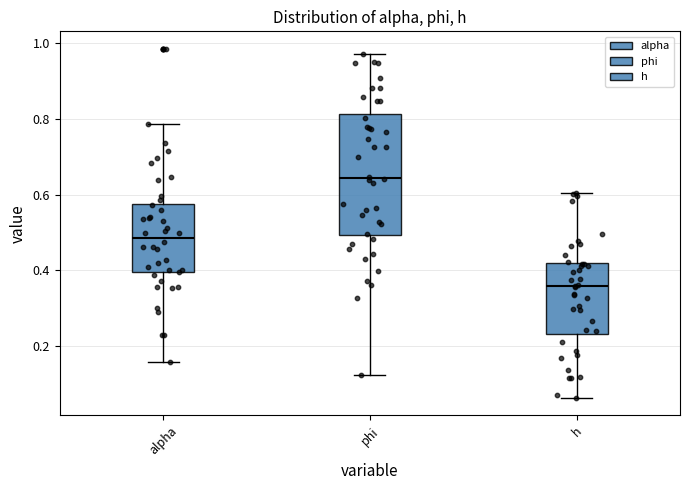

Reading left to right, transcribe this box plot: for each box, give where its median line is, the range the box spans, and where its two whiskers end, as read against the y-axis. The values are not printed on the chart, so give them approximately, as read against the axis.

alpha: median 0.48, box 0.40 to 0.58, whiskers 0.16 to 0.78
phi: median 0.64, box 0.50 to 0.82, whiskers 0.12 to 0.98
h: median 0.36, box 0.24 to 0.42, whiskers 0.06 to 0.60